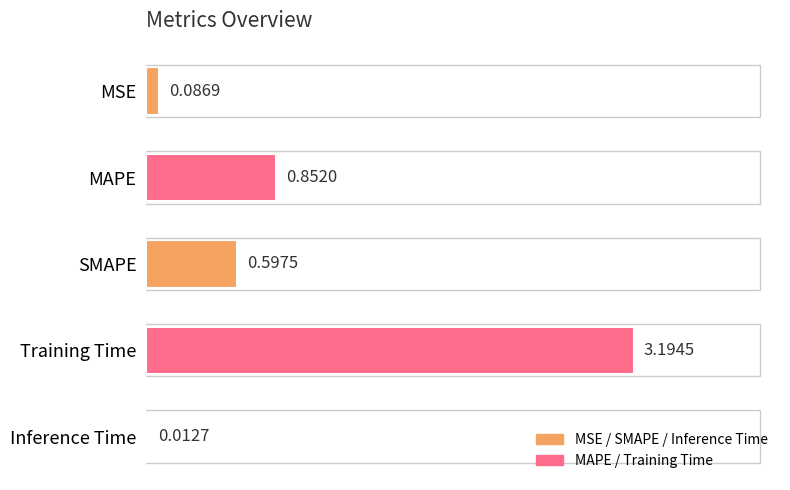

What is the difference between the second highest and second lowest values?

0.8